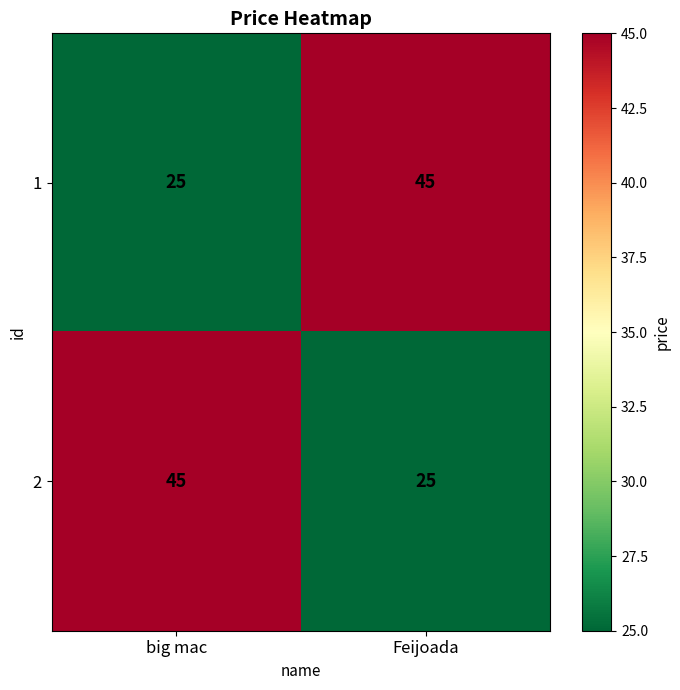

What is the sum of the 2 values at Feijoada and big mac?

70